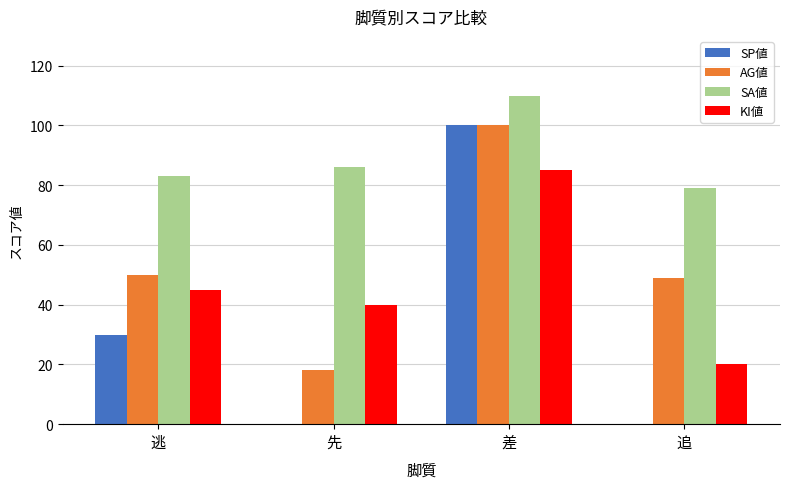

True or false: SA値 has a value of 86 at 先.

True